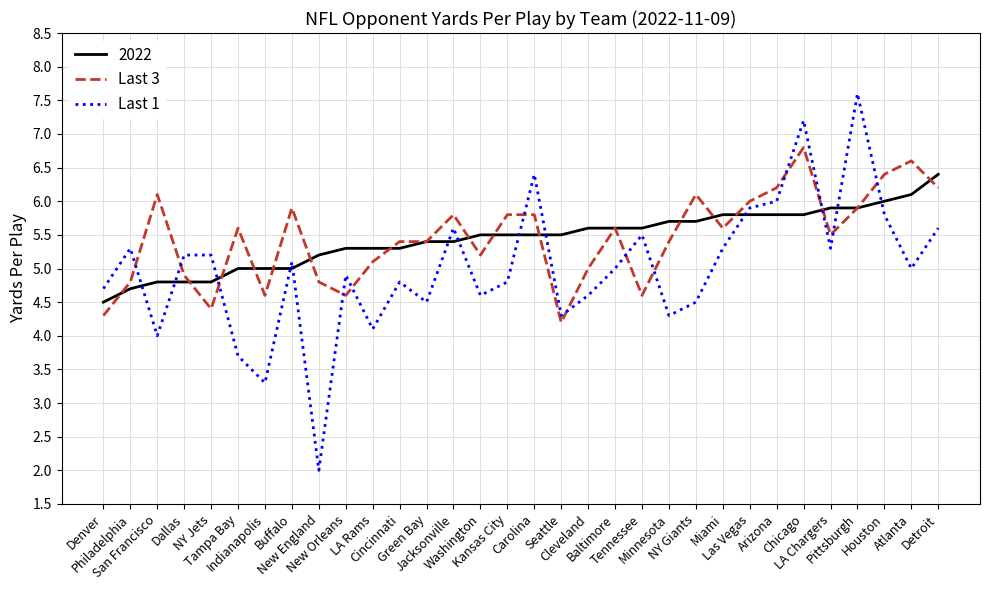

What is the sum of the Last 1 values at Arizona and Denver?

10.7